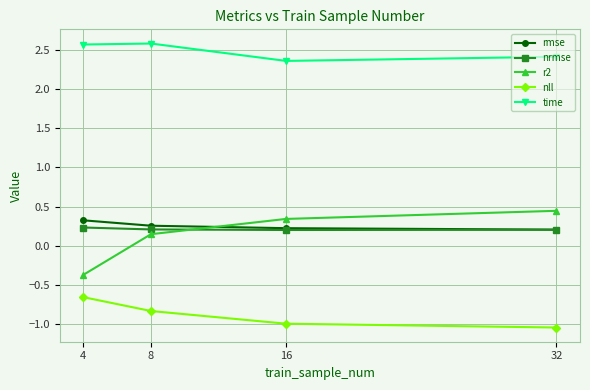

Is it true that rmse equals 0.2 at 16?

True